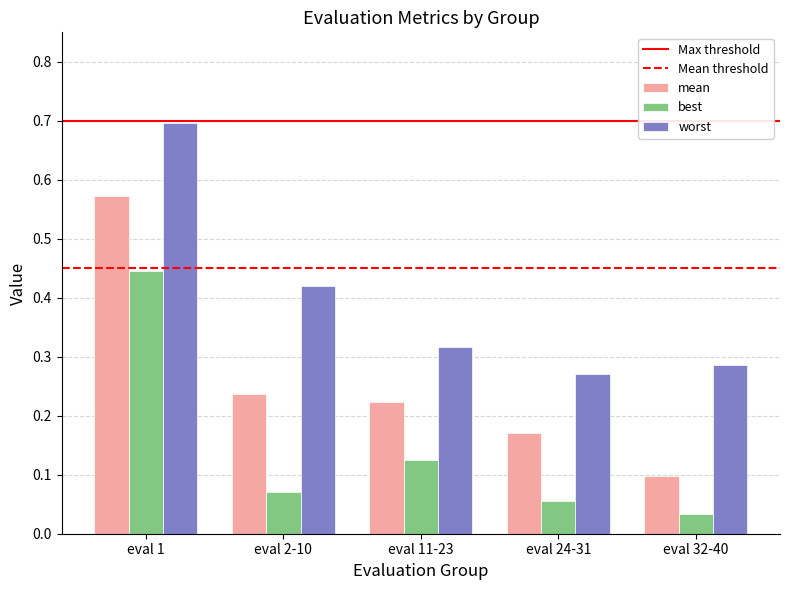

List the series in order of their peak value, lowest first.

best, mean, worst